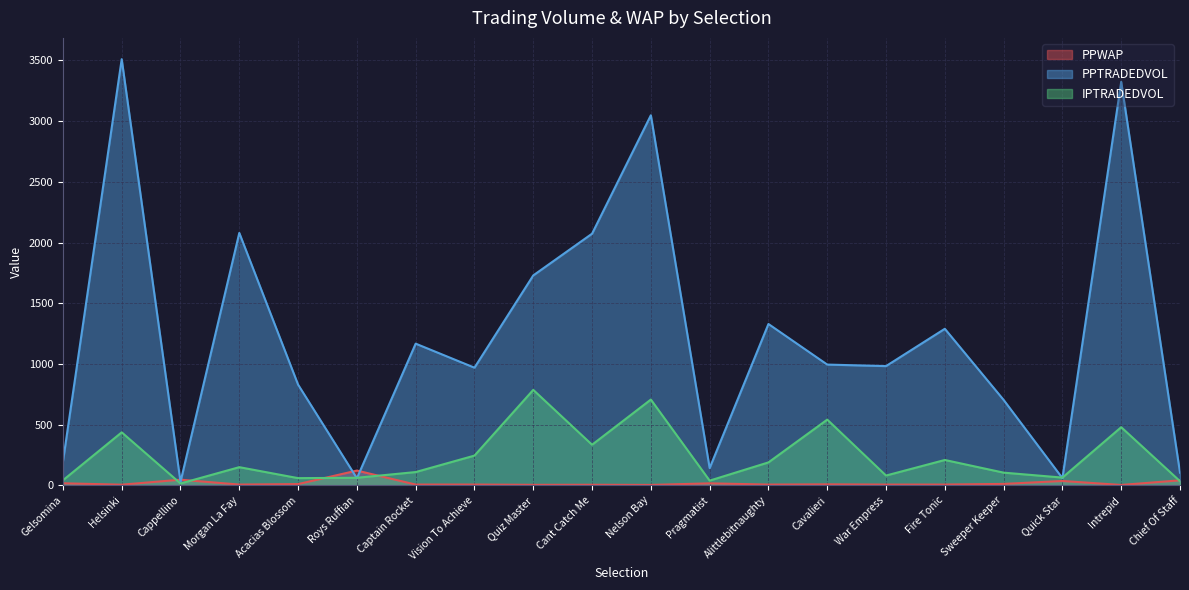

What is the lowest value of the IPTRADEDVOL series?

15.2